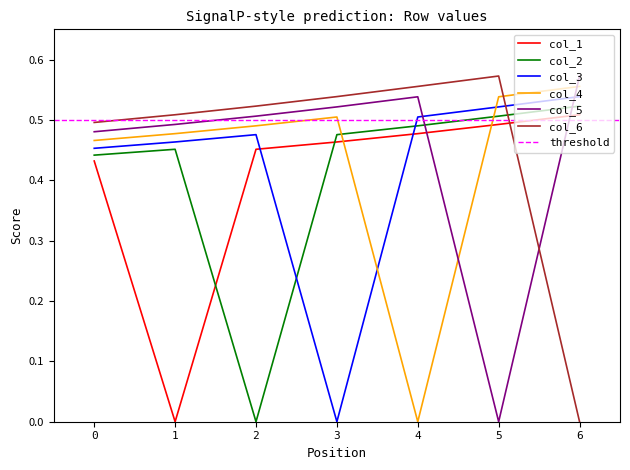

Rank the series at 3 from lowest to highest value.

col_3, col_1, col_2, col_4, col_5, col_6